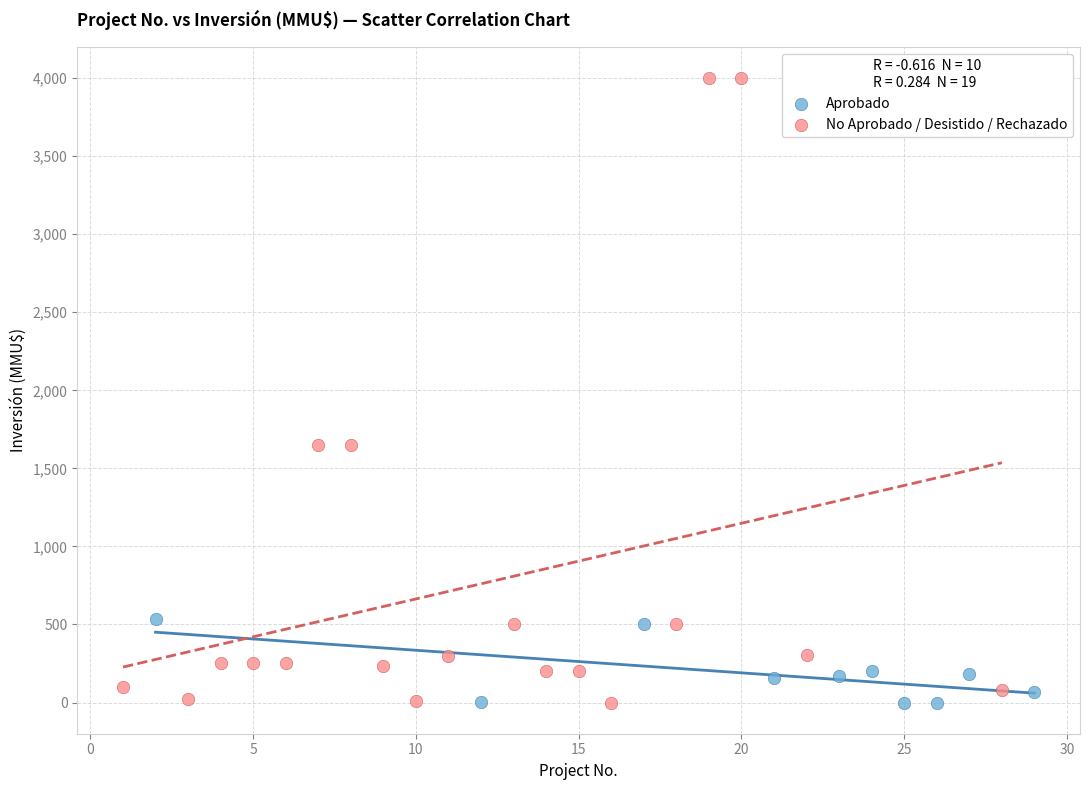

Which series has the widest spread of Y values?

No Aprobado / Desistido / Rechazado